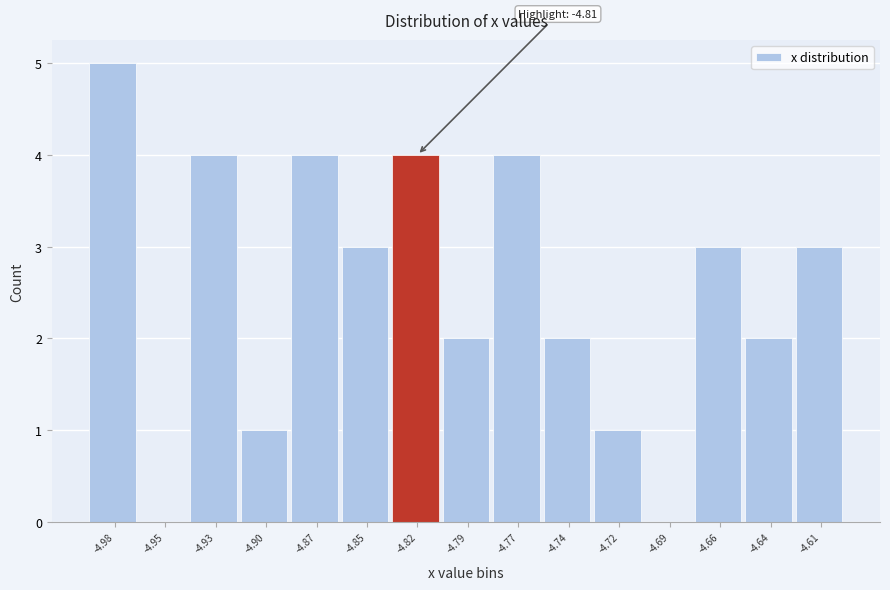

Reading right to left, transcribe all the data shown in this chart.

-4.61=3	-4.64=2	-4.66=3	-4.69=0	-4.72=1	-4.74=2	-4.77=4	-4.79=2	-4.82=4	-4.85=3	-4.87=4	-4.90=1	-4.93=4	-4.95=0	-4.98=5